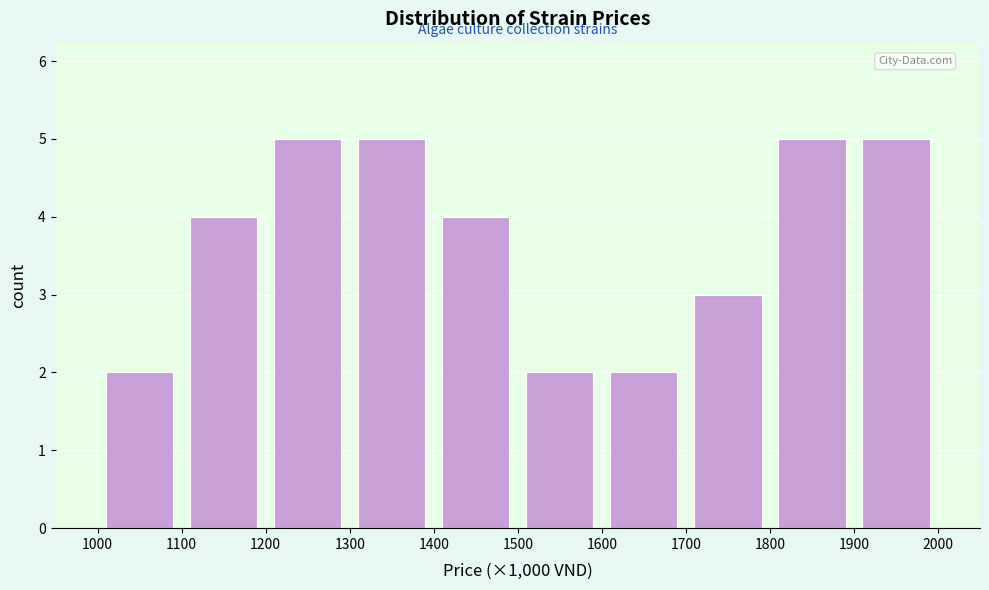

Reading left to right, transcribe this chart: for each bar, give the range it covers on the x-axis and its height. The values are not printed on the chart, so give them approximately, as read against the axis.

1000 to 1100: 2
1100 to 1200: 4
1200 to 1300: 5
1300 to 1400: 5
1400 to 1500: 4
1500 to 1600: 2
1600 to 1700: 2
1700 to 1800: 3
1800 to 1900: 5
1900 to 2000: 5